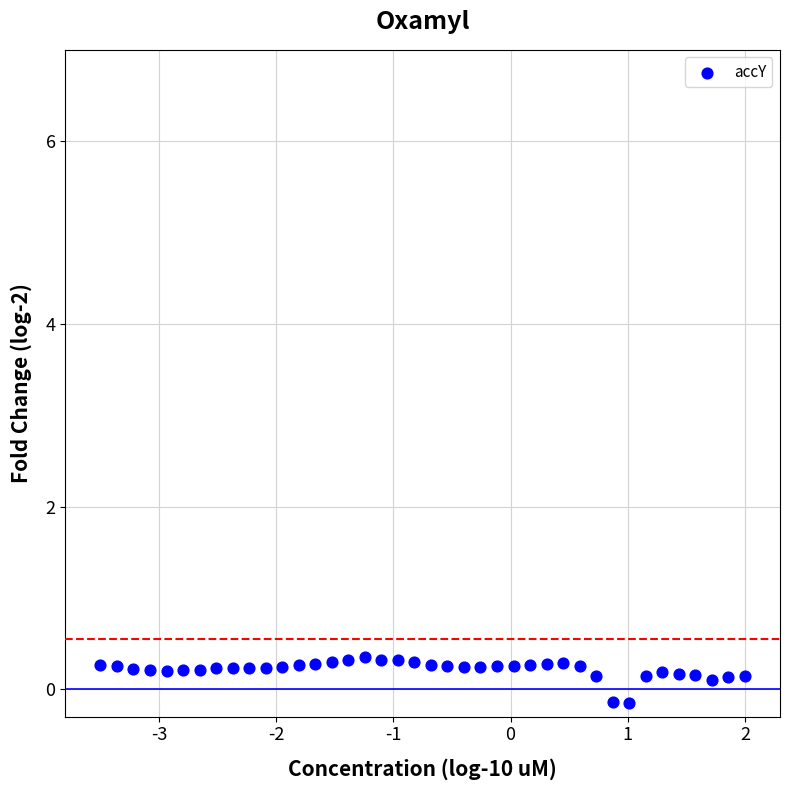

What is the range of X values (max minus min)?

5.5